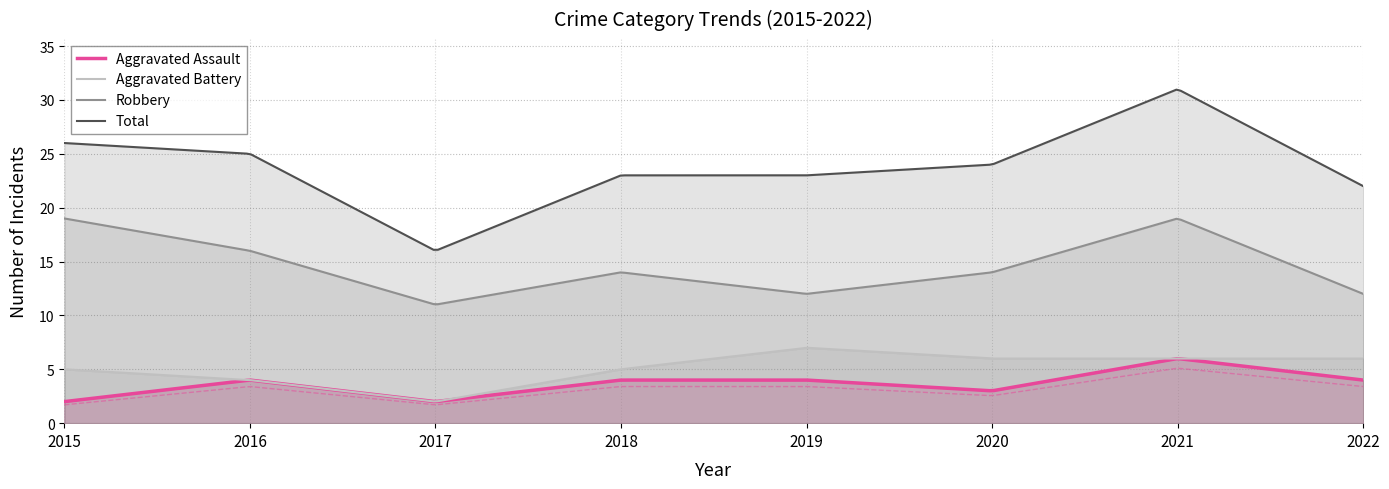

Where is Aggravated Battery nearest to the value 4?

2016